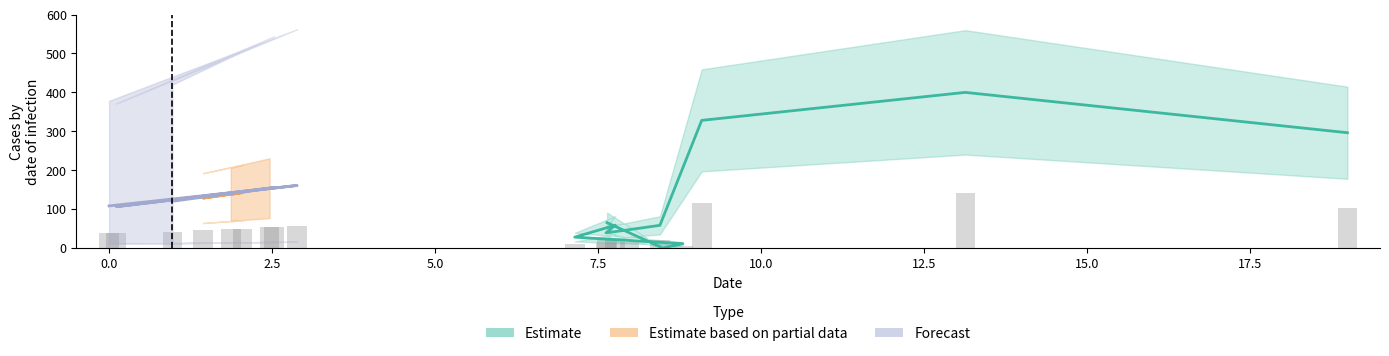

How many values are above zero?

19